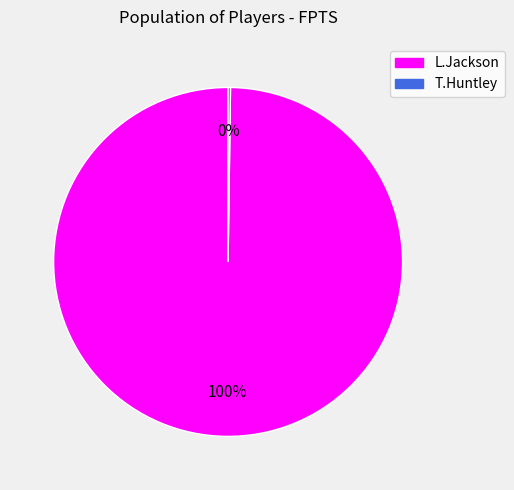

The L.Jackson slice represents 90% of the pie. True or false?

False